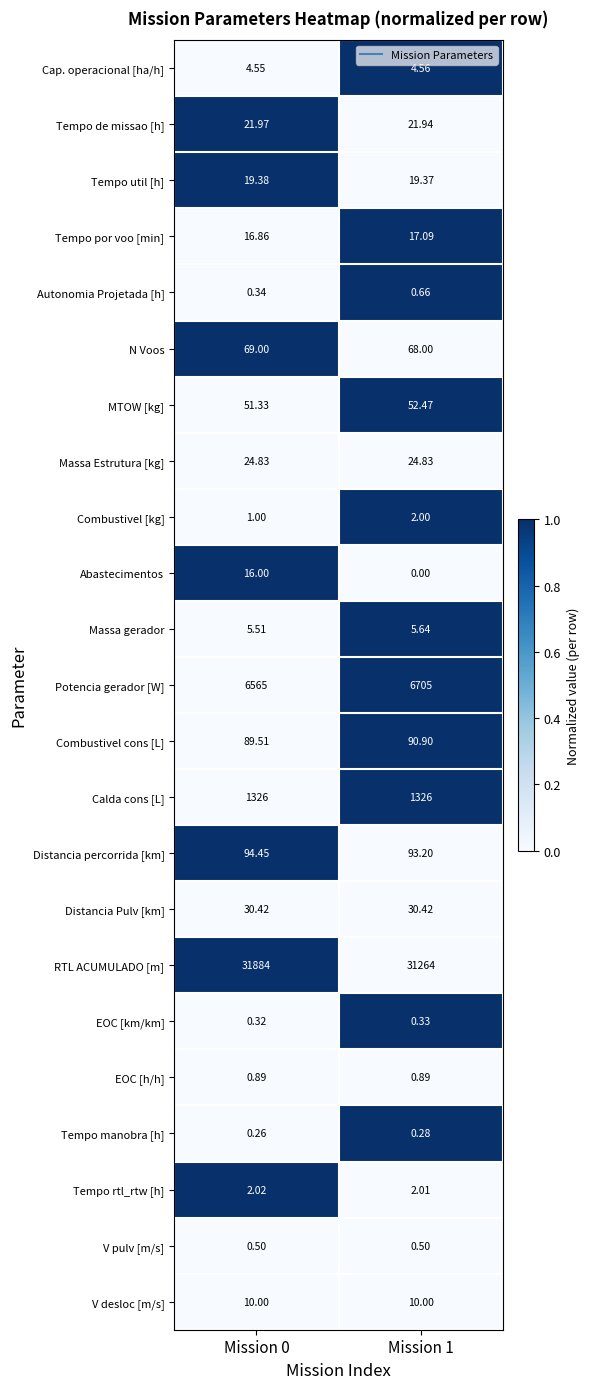

Is the value of Autonomia Projetada [h] at Mission 1 greater than the value of Distancia Pulv [km] at Mission 1?

No